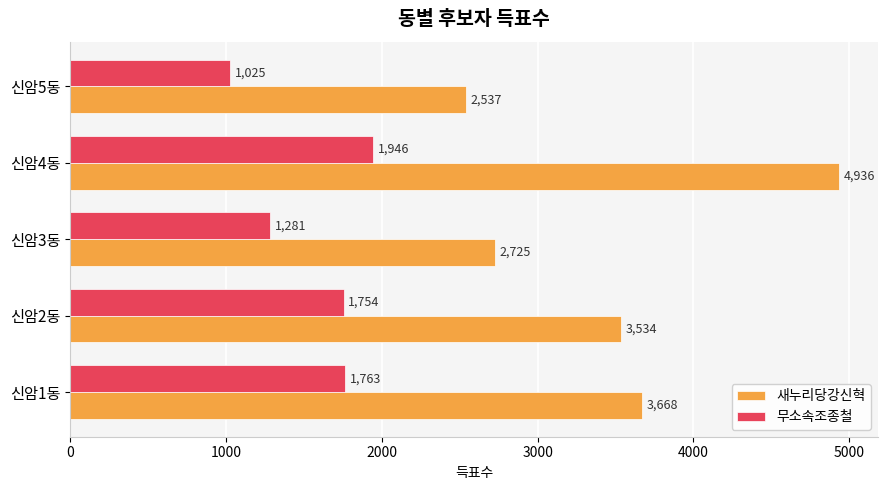

At which category is the sum across all series the highest?

신암4동